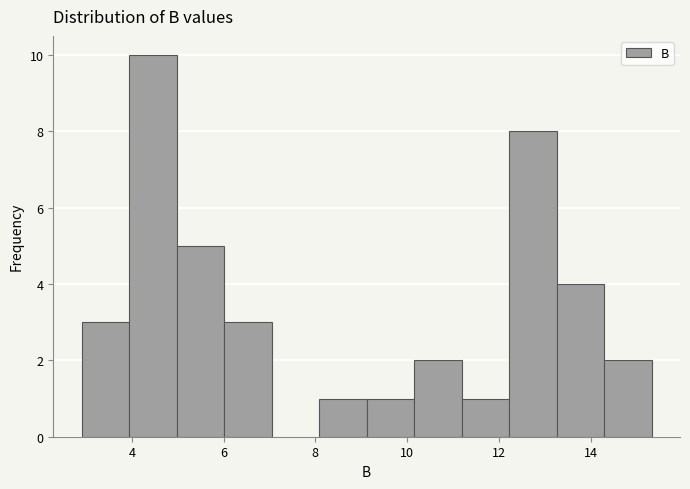

Reading left to right, list every bar in this chart as the range it spans on the x-axis followed by its height. Neither the bar edges nor the heights are printed on the chart, so give them approximately, as read against the axes.

3.0 to 4.0: 3
4.0 to 5.0: 10
5.0 to 6.0: 5
6.0 to 7.0: 3
7.0 to 8.0: 0
8.0 to 9.2: 1
9.2 to 10.2: 1
10.2 to 11.2: 2
11.2 to 12.2: 1
12.2 to 13.2: 8
13.2 to 14.2: 4
14.2 to 15.4: 2